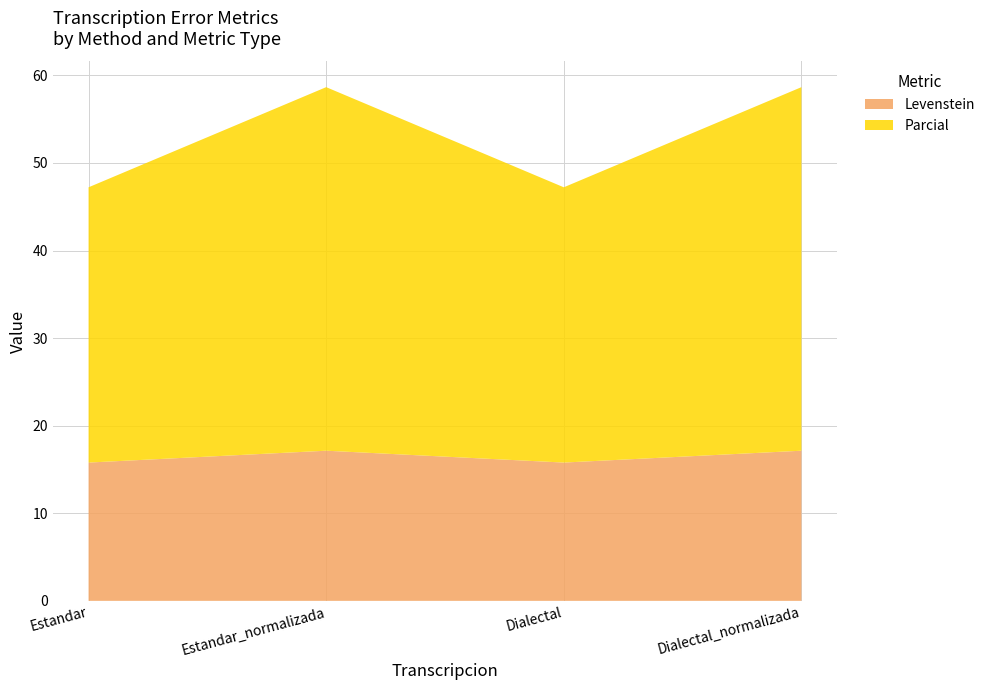

Reading left to right, extract all data points from this chart.

Levenstein: 15.8	17.1	15.8	17.1
Parcial: 31.4	41.5	31.4	41.5